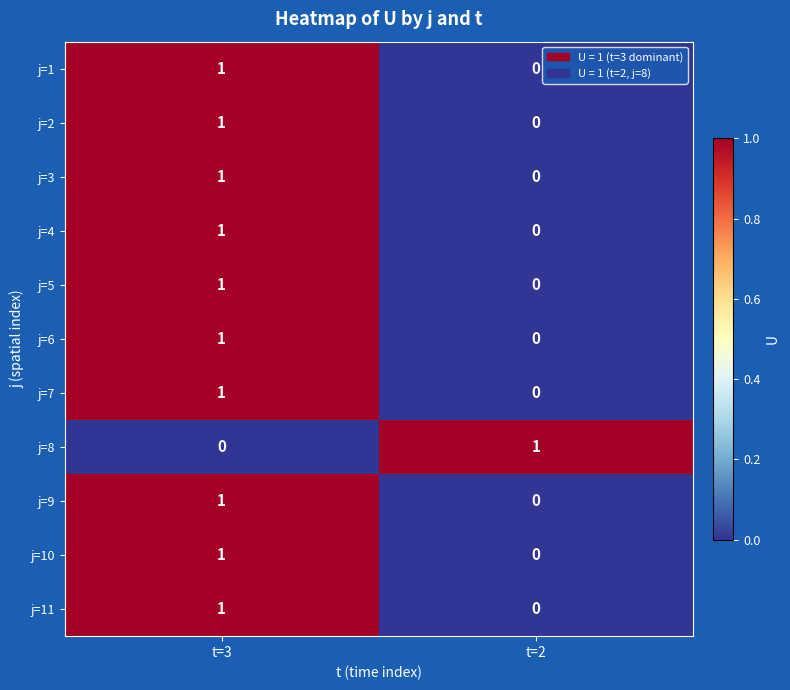

The j=1 series shows 1 at t=3. True or false?

True